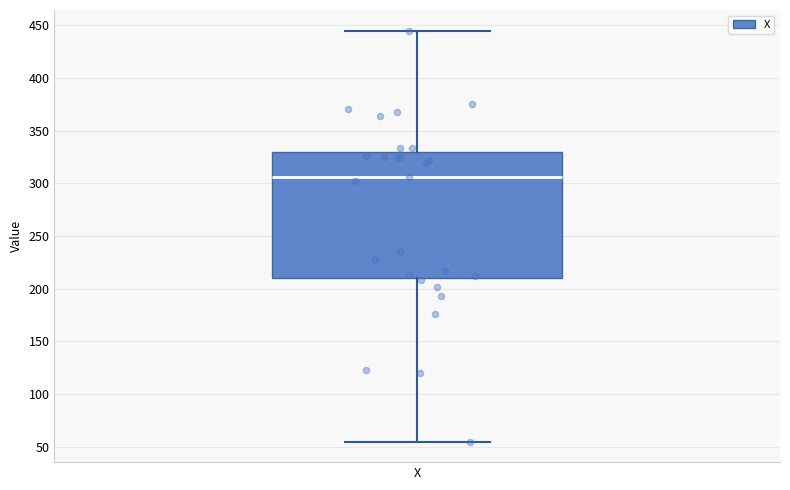

Where does the upper whisker of the box for X end on the y-axis? The values are not printed on the chart, so give them approximately, as read against the axis.

445